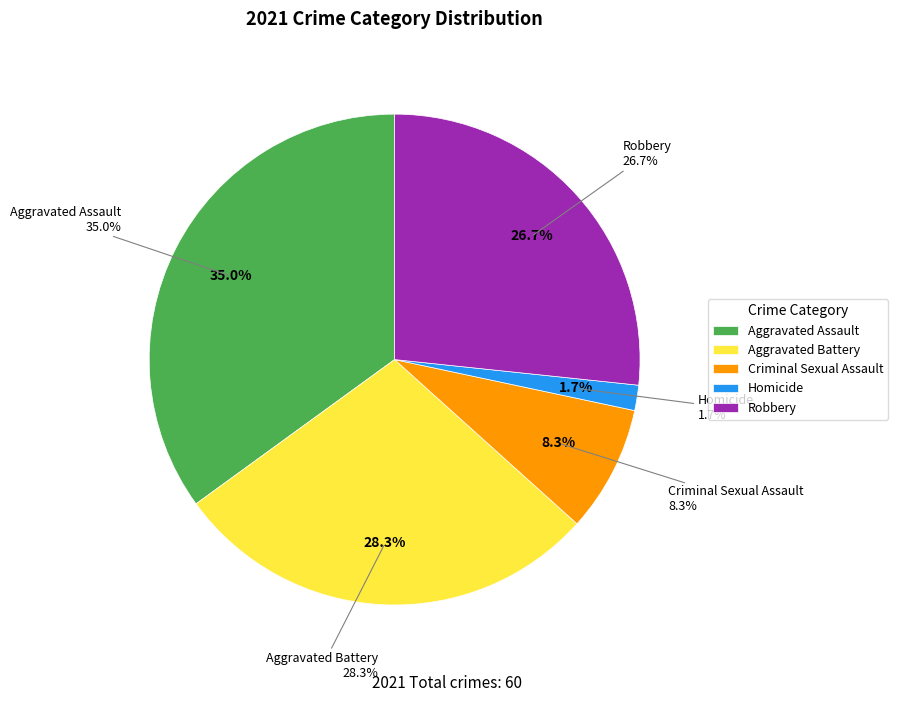

What is the total percentage of Criminal Sexual Assault and Robbery?

35.0%